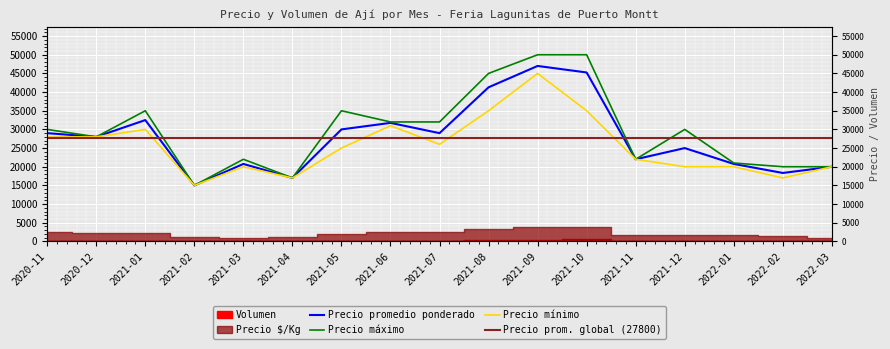

Is it true that Precio promedio ponderado equals 32500 at 2021-01?

True